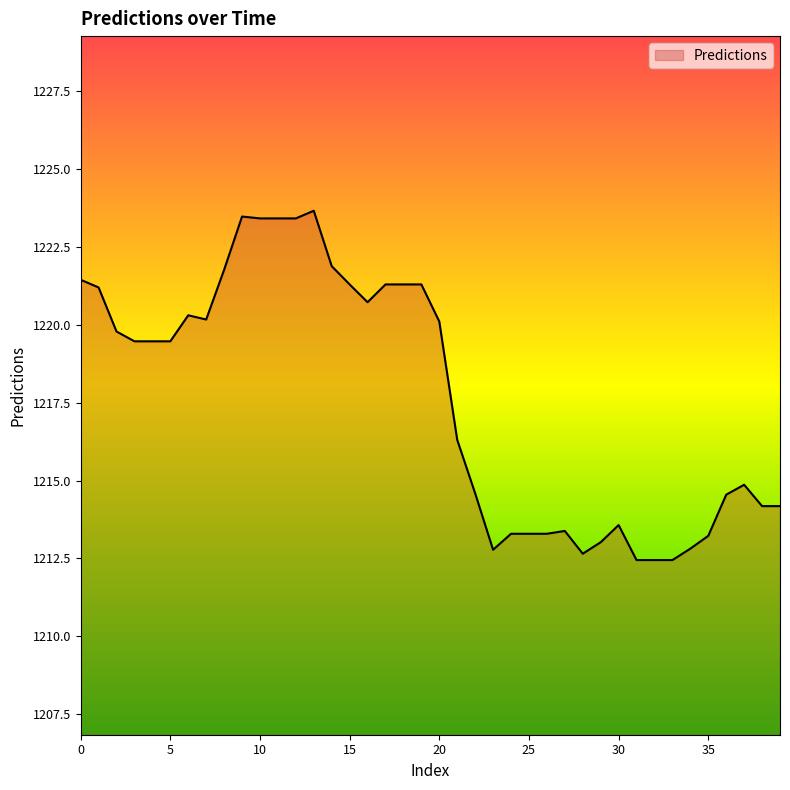

What is the difference between the maximum and minimum values?

11.2